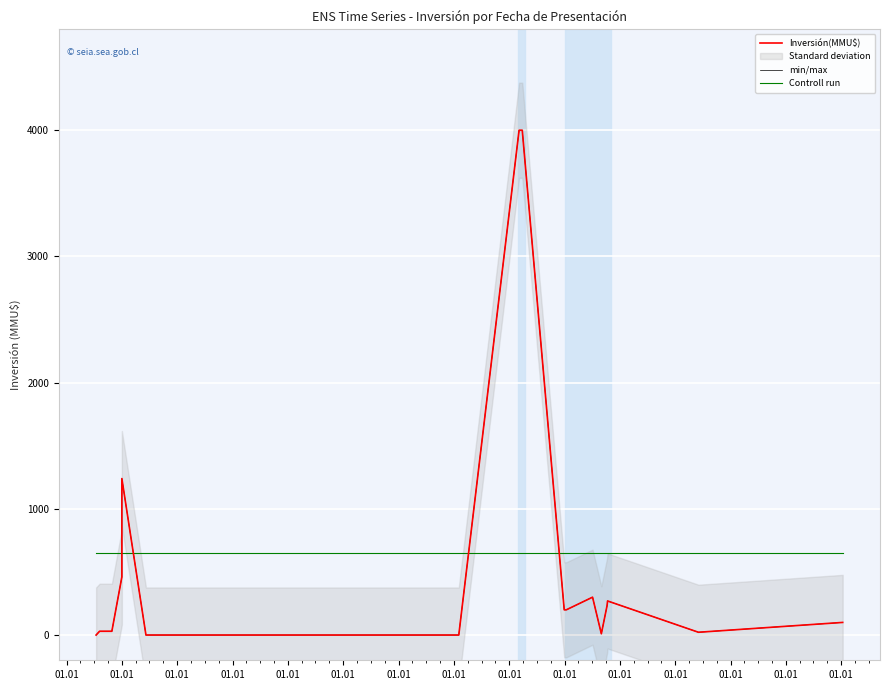

What is the label of the 10th point from the right?

01.01